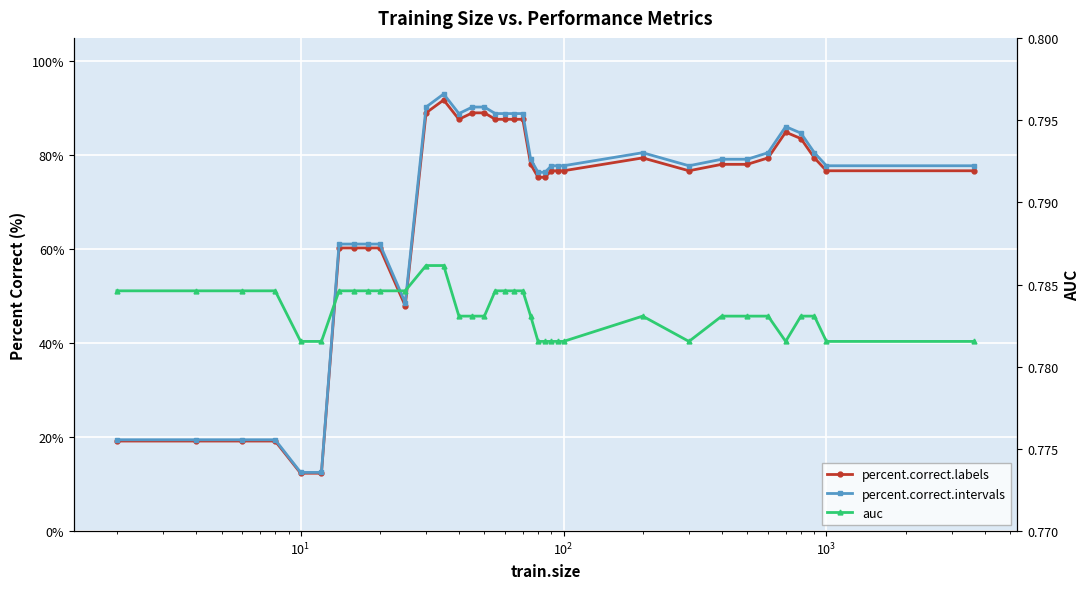

What is the average value of the percent.correct.intervals series?

68.7